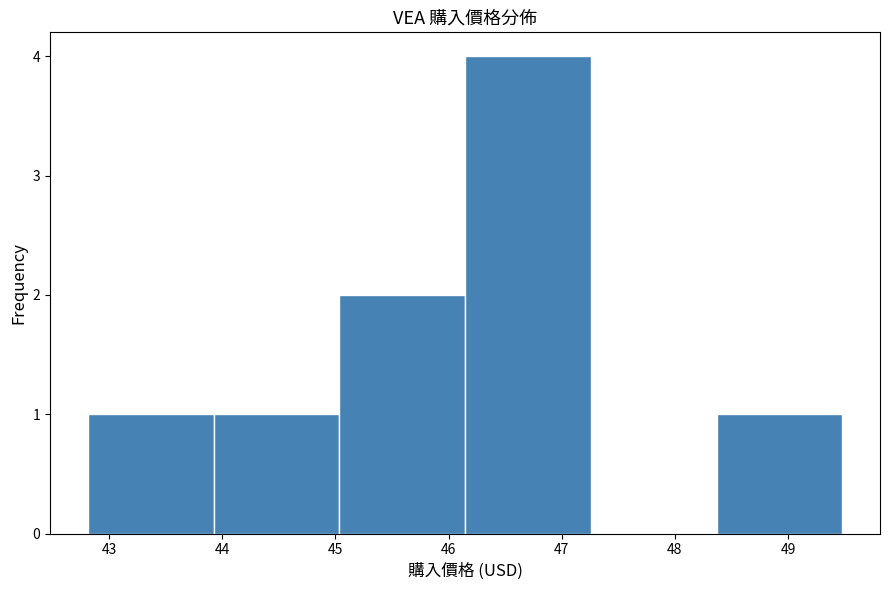

Reading left to right, list every bar in this chart as the range it spans on the x-axis followed by its height. Neither the bar edges nor the heights are printed on the chart, so give them approximately, as read against the axes.

42.8 to 43.9: 1
43.9 to 45.0: 1
45.0 to 46.1: 2
46.1 to 47.3: 4
47.3 to 48.4: 0
48.4 to 49.5: 1